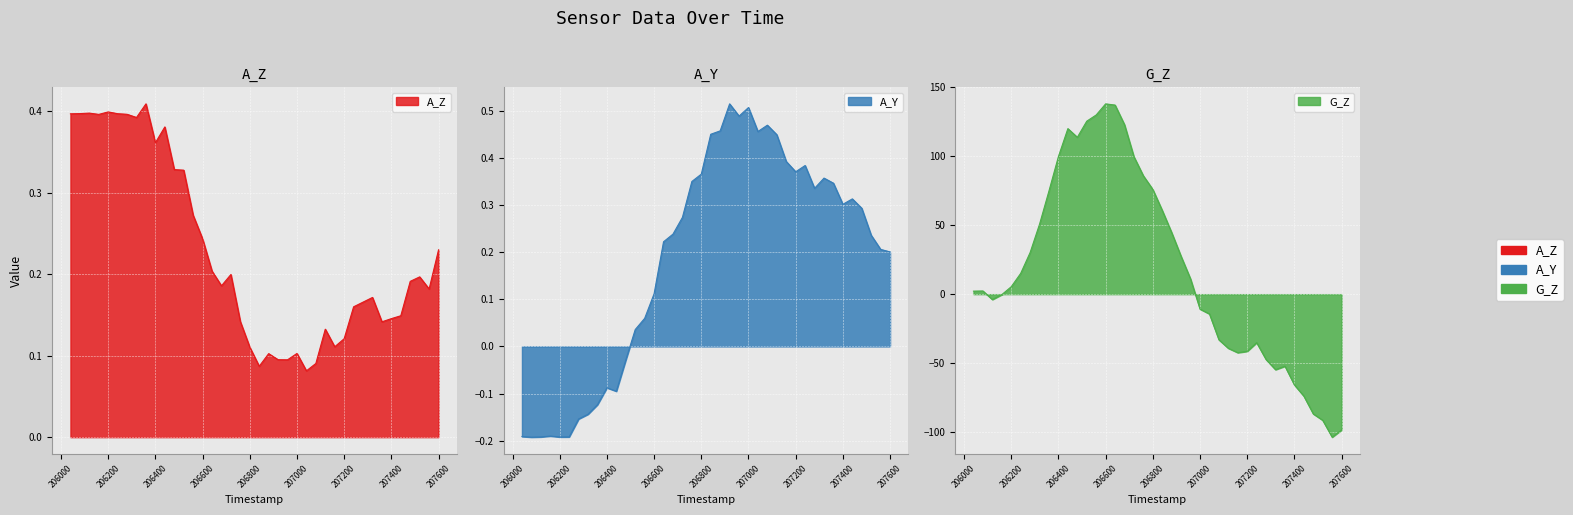

What is the value of the A_Z point at the 23rd from the left?

0.1